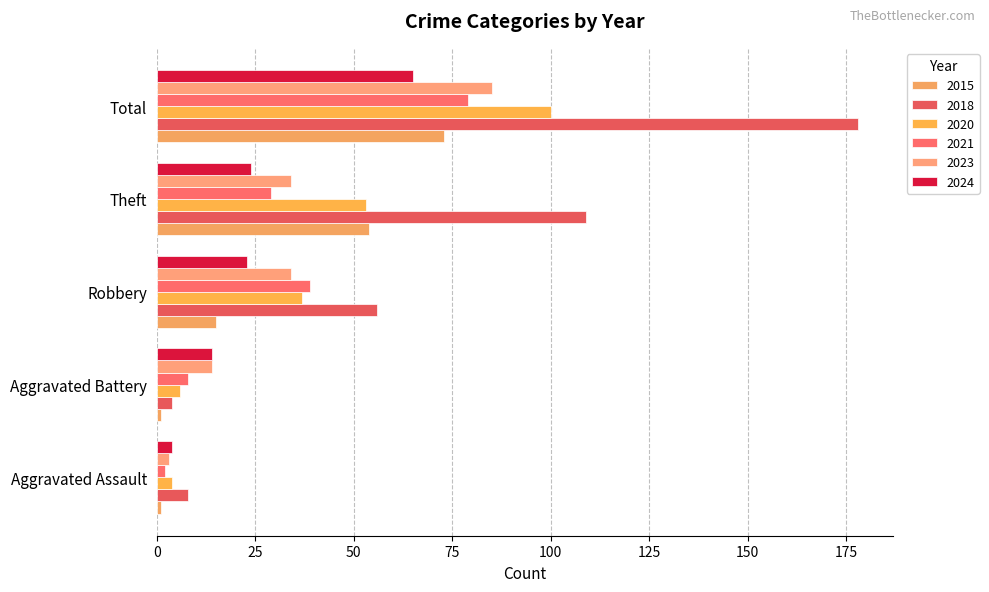

What is the difference between the highest and lowest values at Aggravated Assault?

7